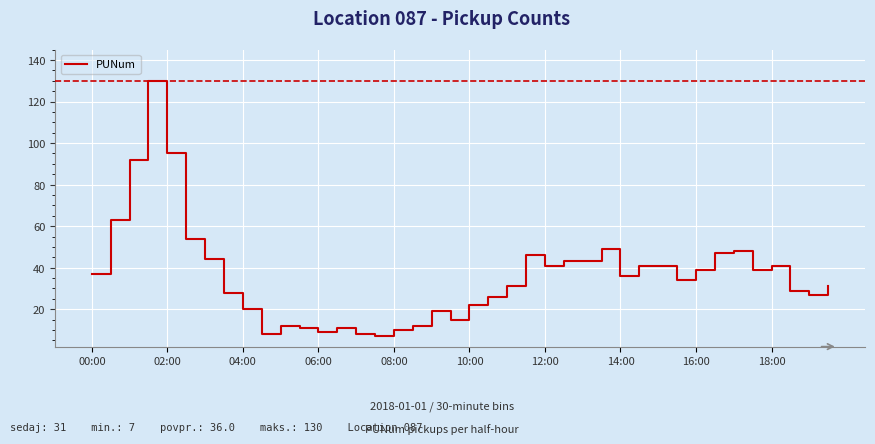

What is the difference between the maximum and minimum values?

123